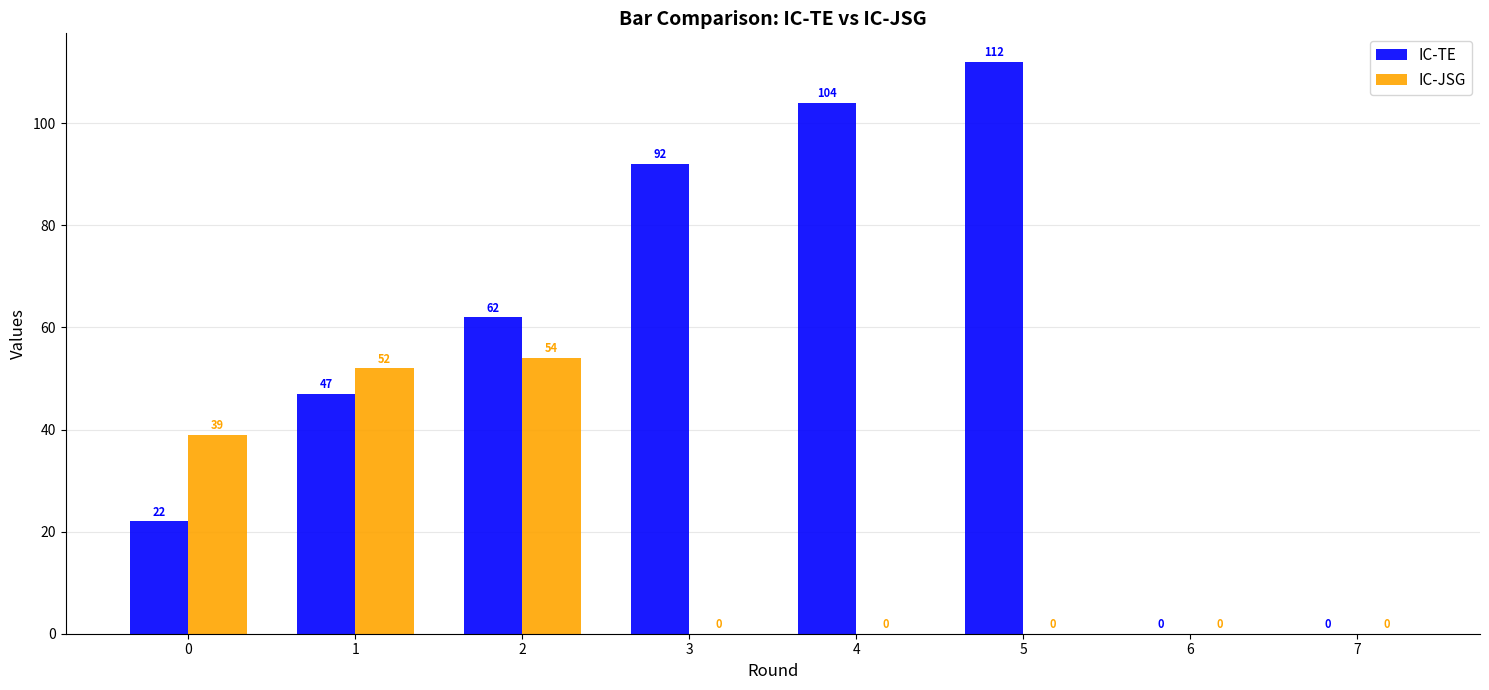

How many series are shown in this chart?

2